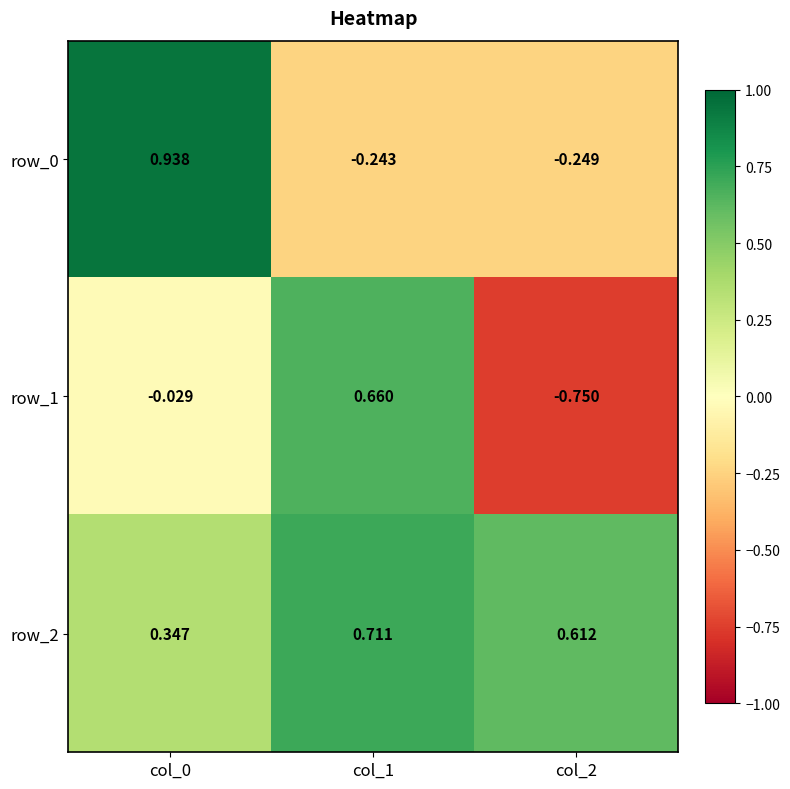

Is the value of row_1 at col_1 greater than the value of row_0 at col_1?

Yes